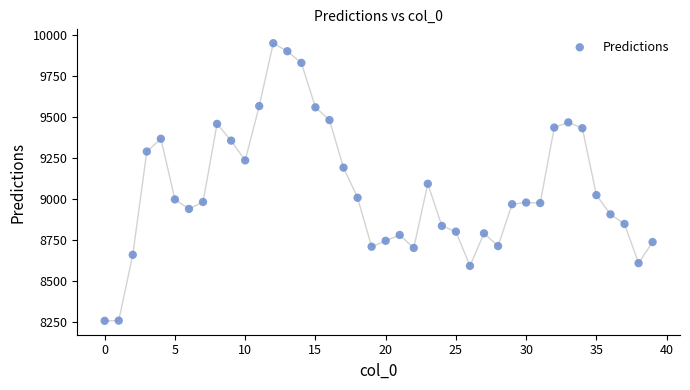

What is the range of Y values (max minus min)?

1690.9